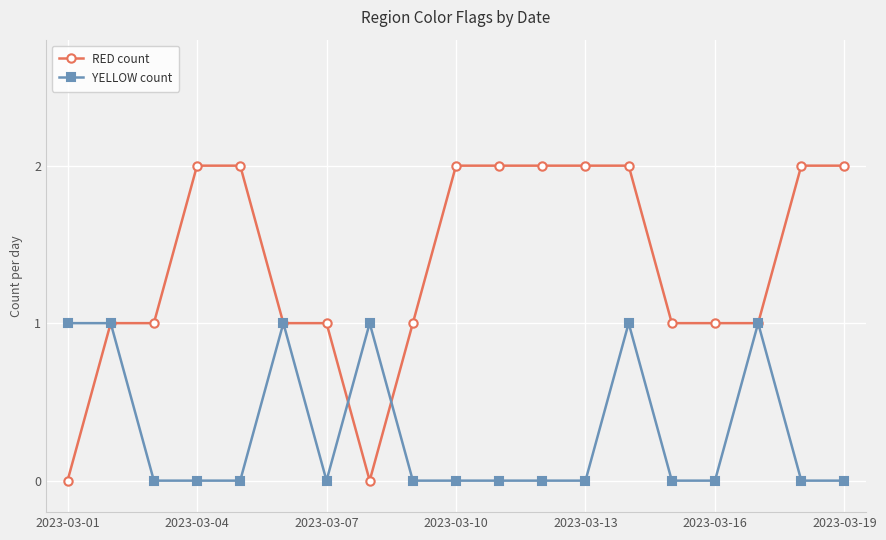

Which series has the widest spread of values?

RED count